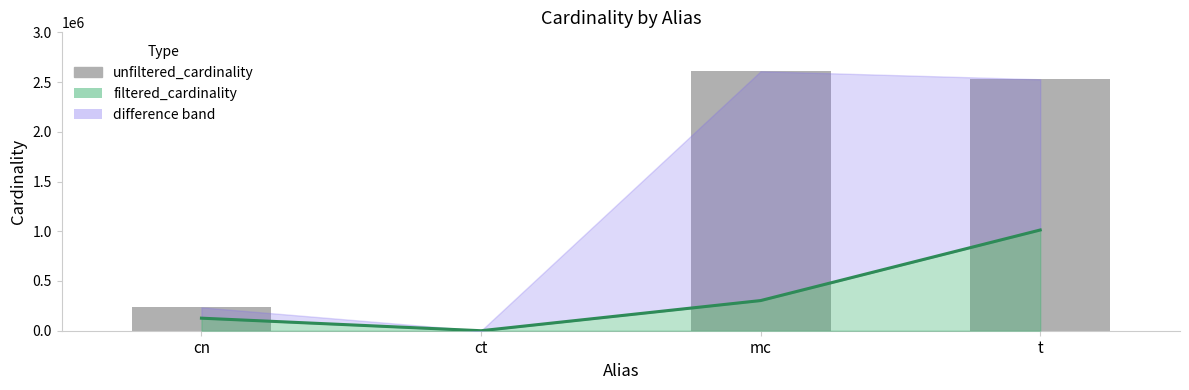

List the labels in order of value, largest first.

mc, t, cn, ct